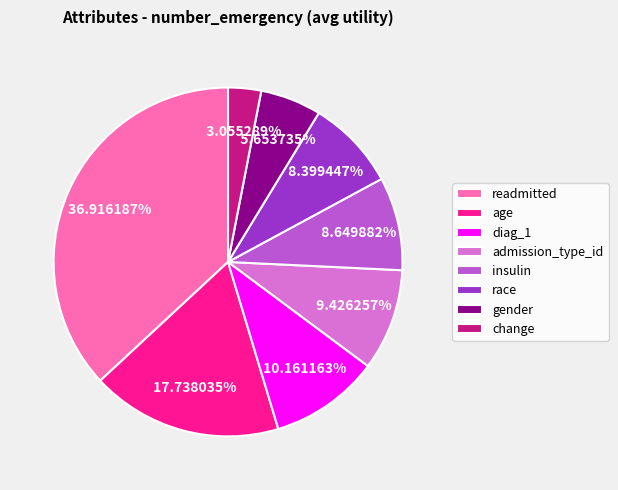

The admission_type_id slice represents 9% of the pie. True or false?

True